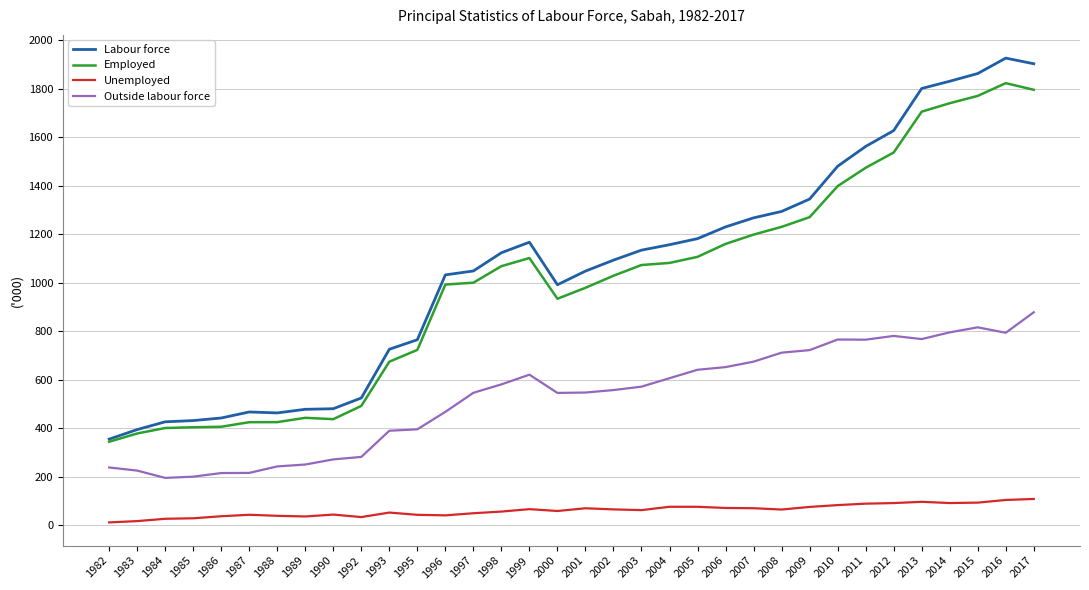

List the series in order of their peak value, lowest first.

Unemployed, Outside labour force, Employed, Labour force